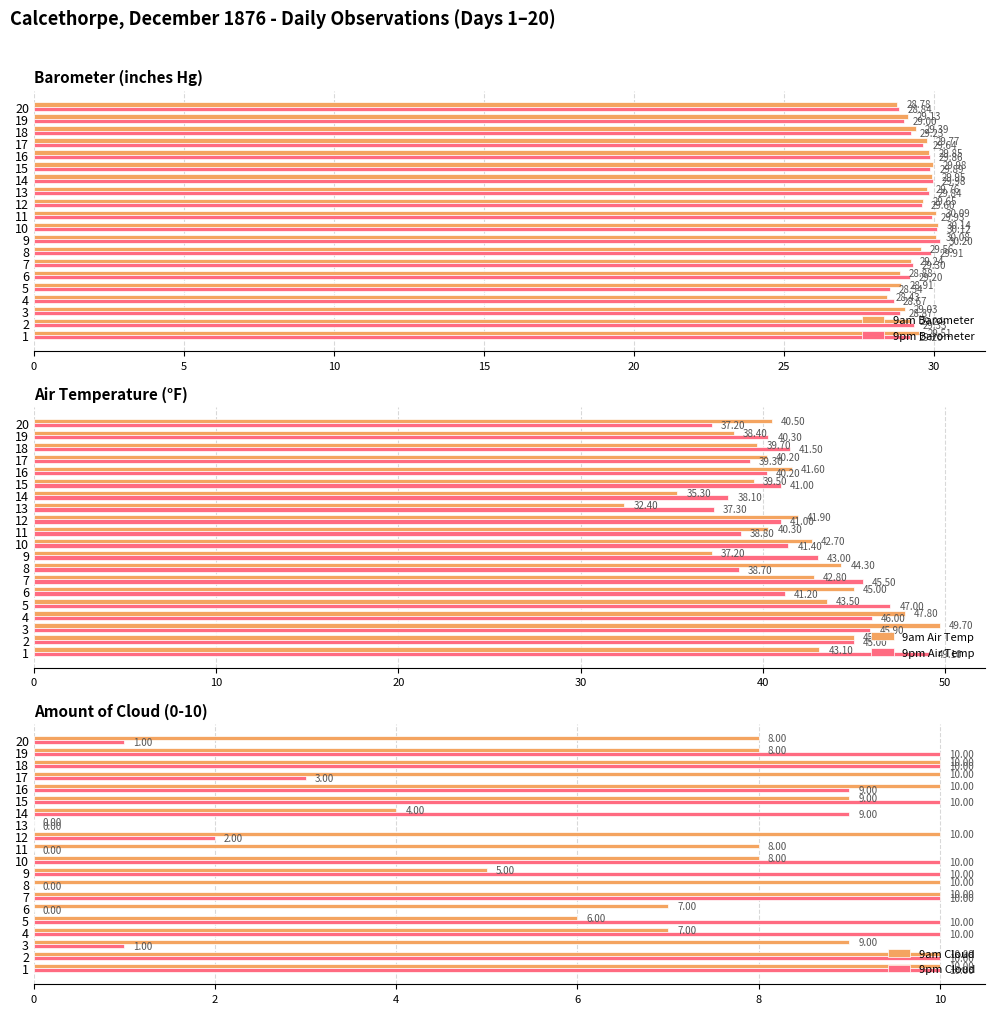

Reading left to right, transcribe all the data shown in this chart.

9am Barometer: 29.5	29.2	29.0	28.4	28.9	28.9	29.2	29.6	30.1	30.1	30.1	29.7	29.8	29.9	30.0	29.9	29.8	29.4	29.1	28.8
9pm Barometer: 29.2	29.3	28.9	28.7	28.5	29.2	29.3	29.9	30.2	30.1	29.9	29.6	29.8	30.0	29.9	29.9	29.6	29.2	29.0	28.8
9am Air Temp: 43.1	45.0	49.7	47.8	43.5	45.0	42.8	44.3	37.2	42.7	40.3	41.9	32.4	35.3	39.5	41.6	40.2	39.7	38.4	40.5
9pm Air Temp: 49.1	45.0	45.9	46.0	47.0	41.2	45.5	38.7	43.0	41.4	38.8	41.0	37.3	38.1	41.0	40.2	39.3	41.5	40.3	37.2
9am Cloud: 10.0	10.0	9.0	7.0	6.0	7.0	10.0	10.0	5.0	8.0	8.0	10.0	0.0	4.0	9.0	10.0	10.0	10.0	8.0	8.0
9pm Cloud: 10.0	10.0	1.0	10.0	10.0	0.0	10.0	0.0	10.0	10.0	0.0	2.0	0.0	9.0	10.0	9.0	3.0	10.0	10.0	1.0